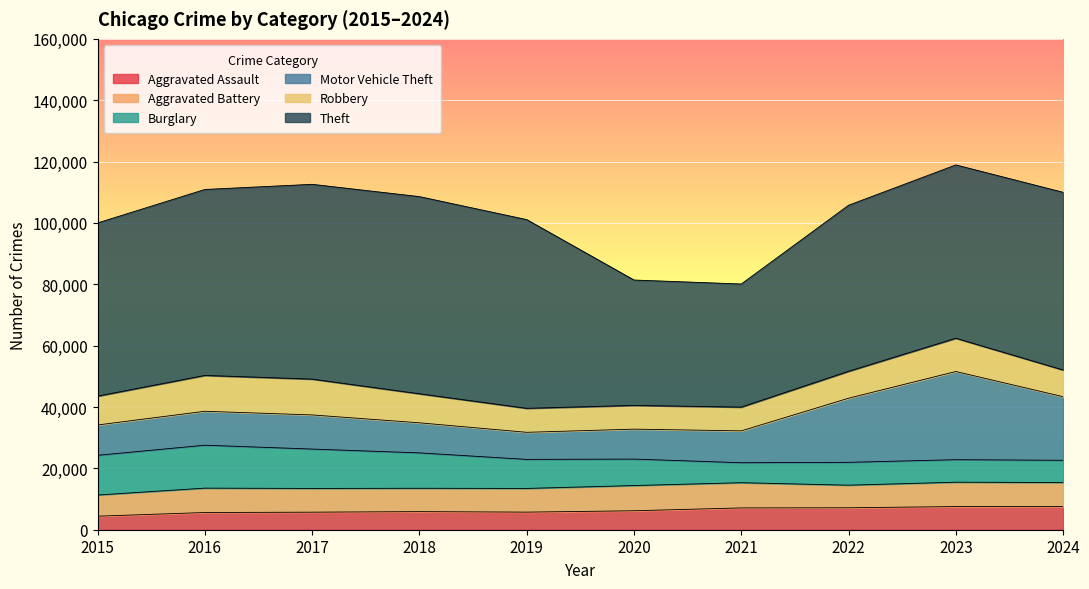

What are all the series names shown in the legend?

Aggravated Assault, Aggravated Battery, Burglary, Motor Vehicle Theft, Robbery, Theft